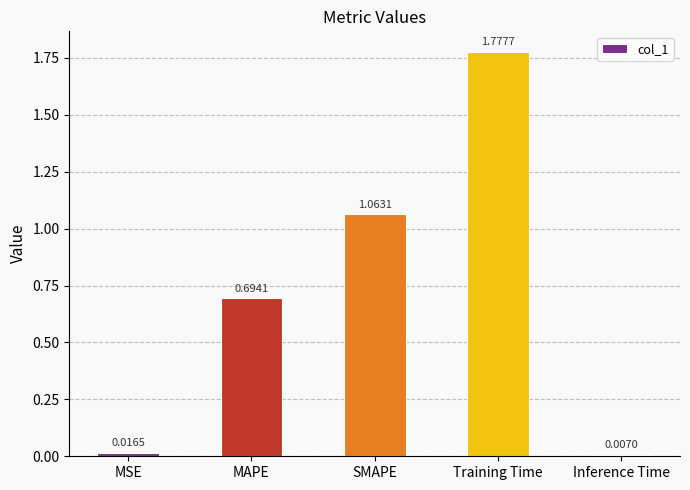

Between SMAPE and MAPE, which is larger?

SMAPE